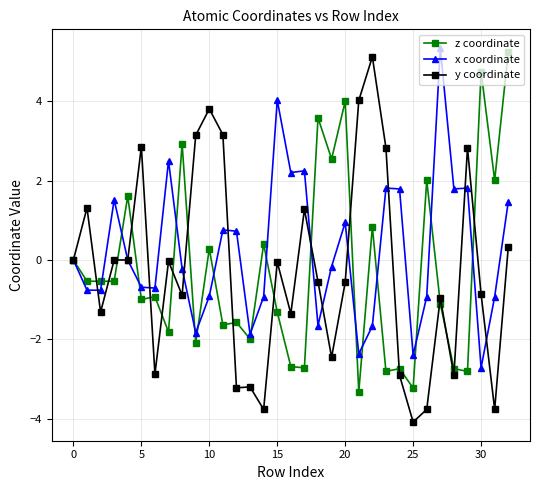

True or false: x coordinate has more than 1 interior local peaks.

True